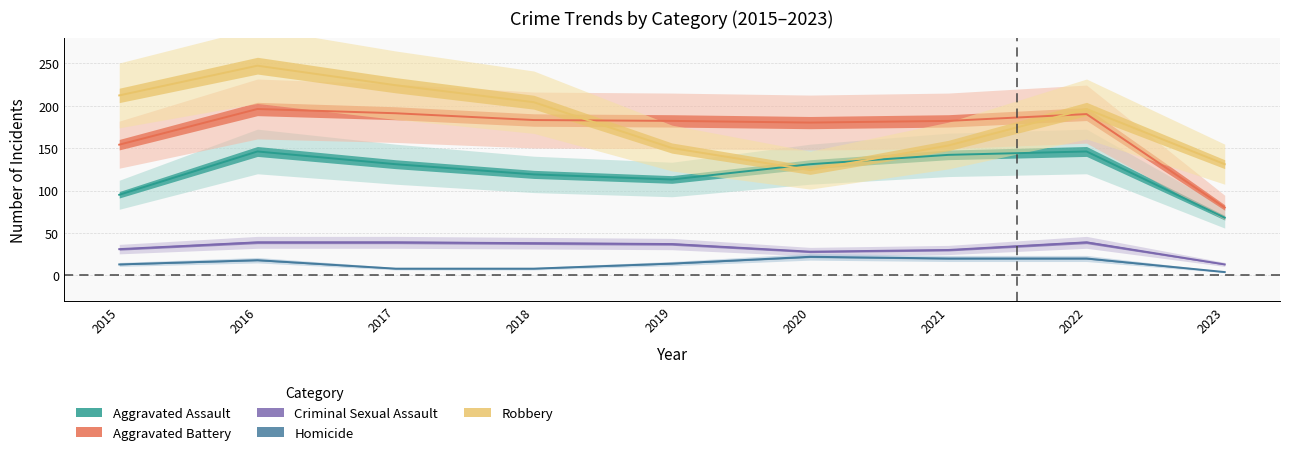

What is the value of the Homicide point at the 4th from the left?

8